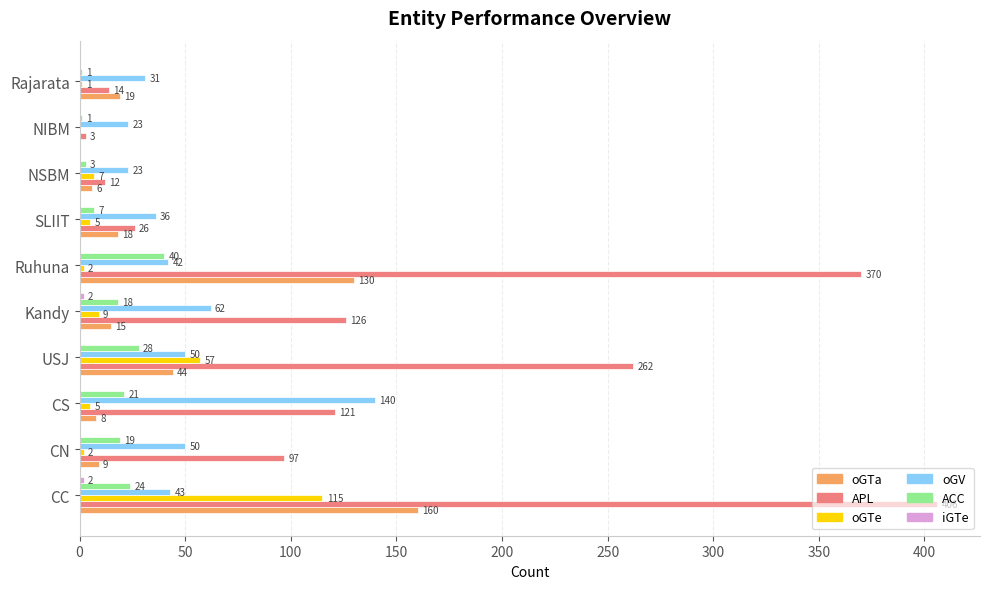

What is the maximum value shown in the chart?

406